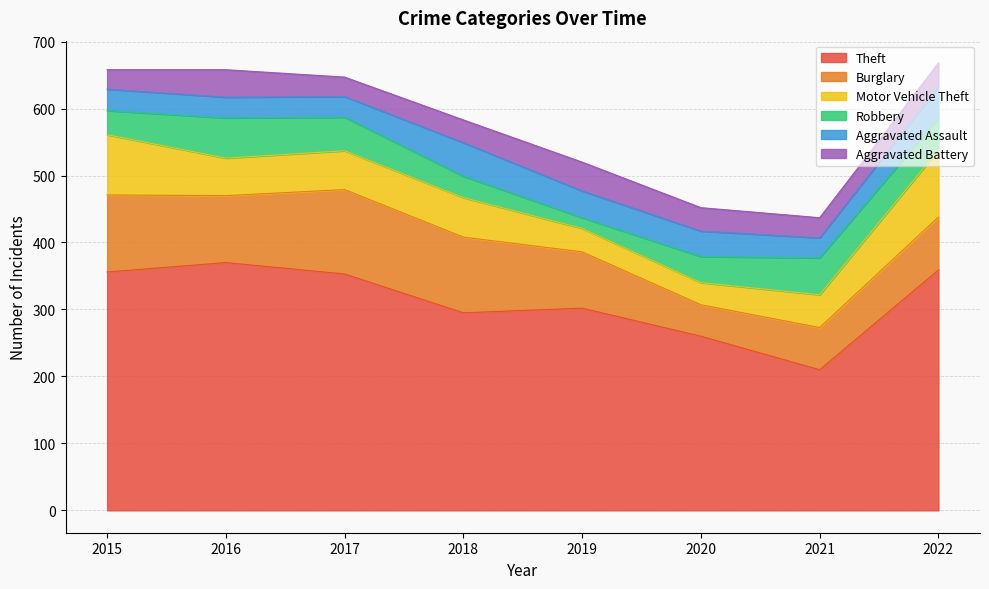

Reading left to right, what are all the values shown in this chart?

Theft: 2015=356	2016=370	2017=353	2018=295	2019=302	2020=260	2021=210	2022=359
Burglary: 2015=115	2016=100	2017=126	2018=113	2019=84	2020=47	2021=63	2022=79
Motor Vehicle Theft: 2015=90	2016=56	2017=58	2018=59	2019=35	2020=33	2021=49	2022=100
Robbery: 2015=36	2016=60	2017=50	2018=32	2019=16	2020=39	2021=55	2022=48
Aggravated Assault: 2015=32	2016=31	2017=31	2018=50	2019=40	2020=38	2021=30	2022=46
Aggravated Battery: 2015=29	2016=41	2017=29	2018=34	2019=43	2020=35	2021=30	2022=36